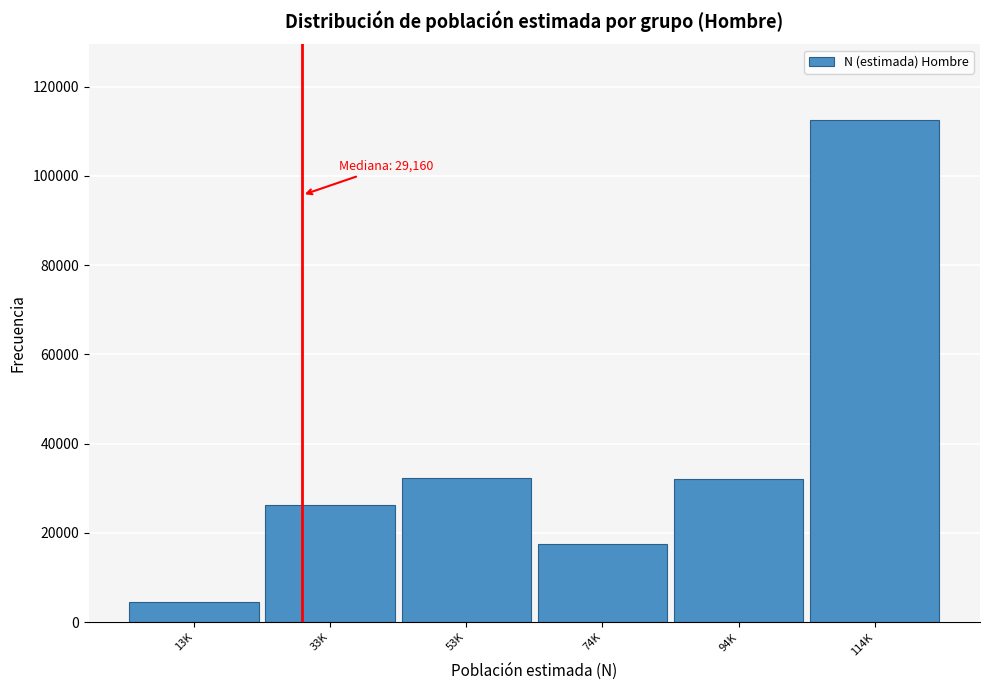

What is the ratio of the value at 114K to the value at 94K?

3.5